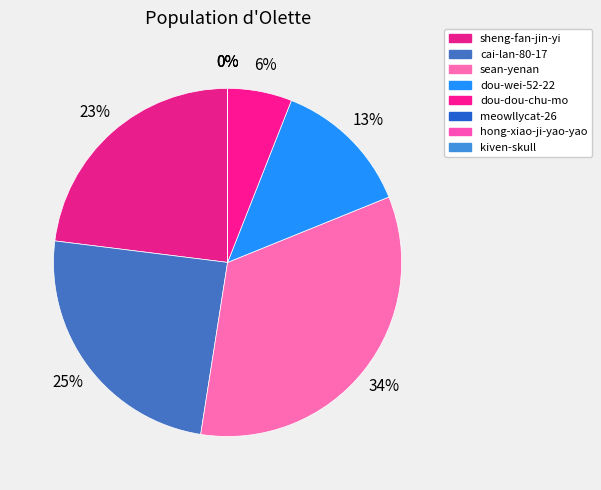

What percentage is NOT represented by dou-dou-chu-mo?

94.0%